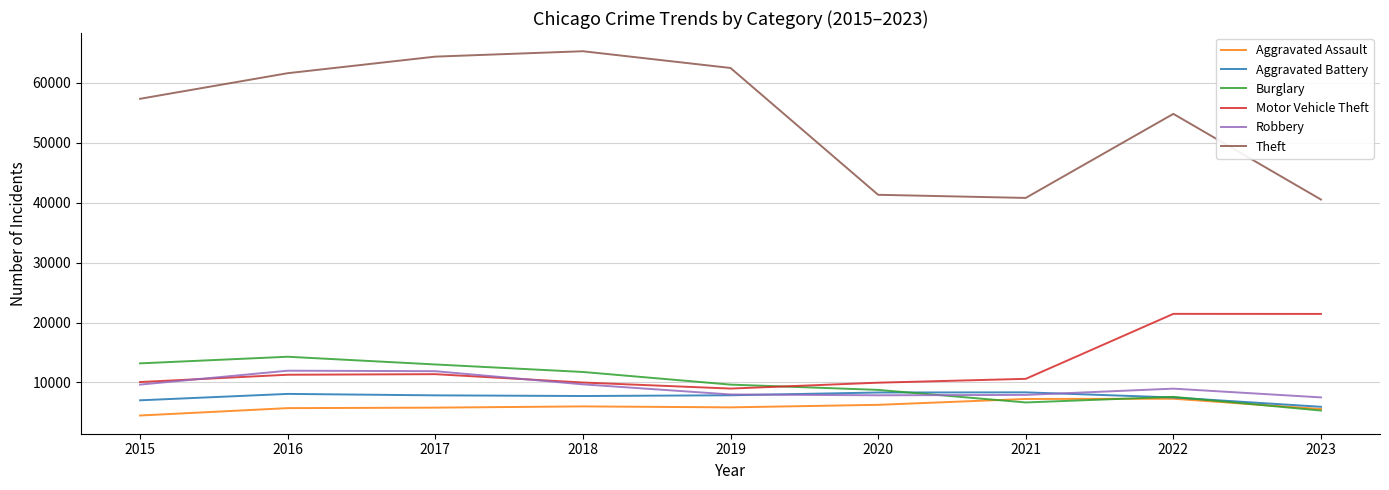

What value does the Theft series have at 2021?

40801